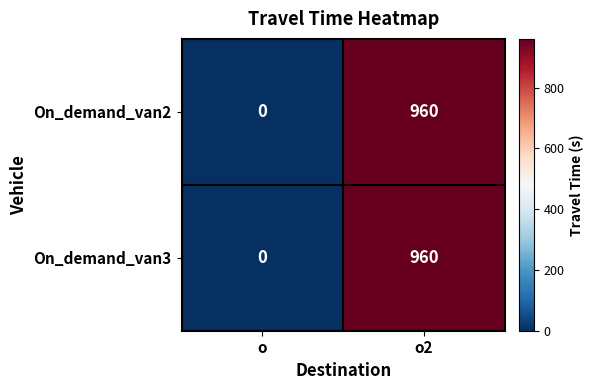

Reading left to right, list all the values displayed in this chart.

On_demand_van2: 0	960
On_demand_van3: 0	960